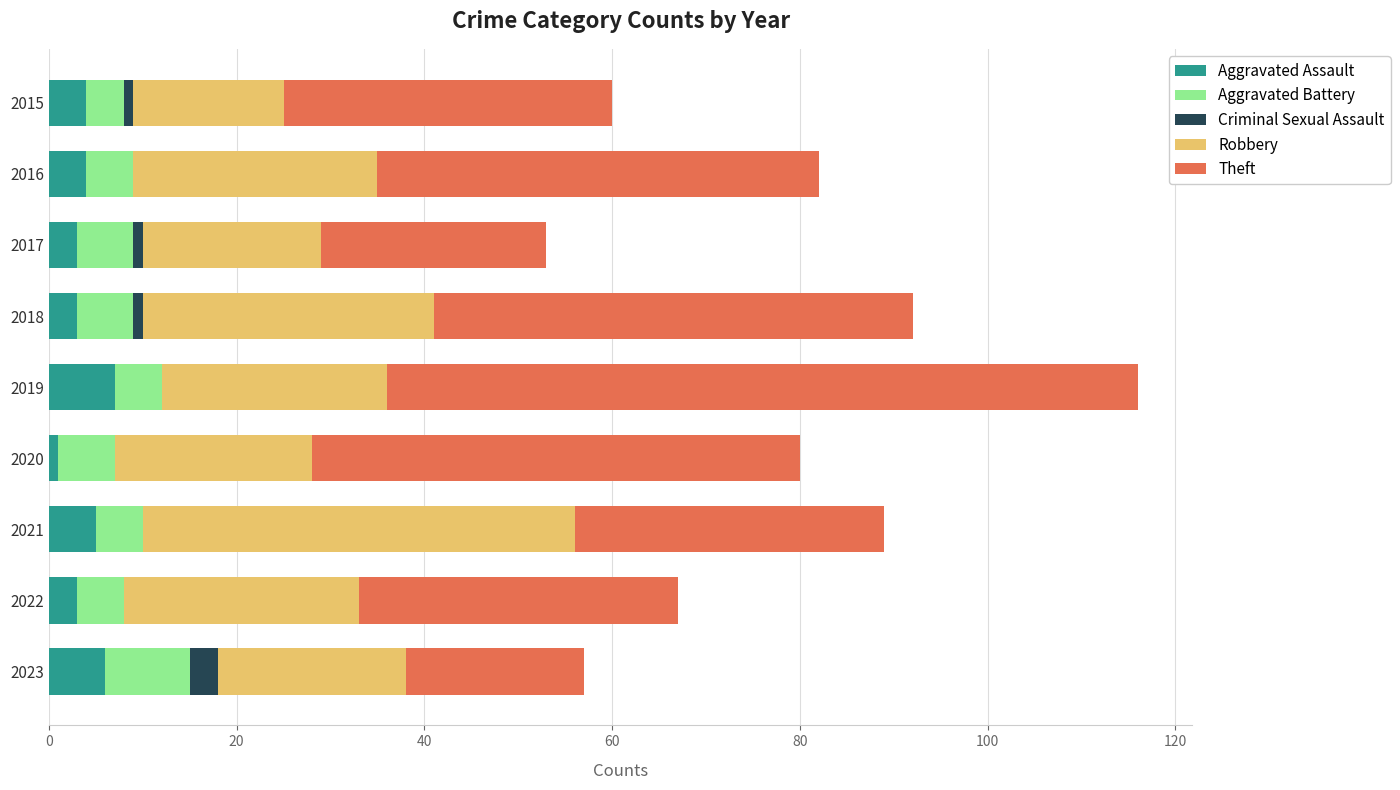

At which category is the sum across all series the highest?

2019